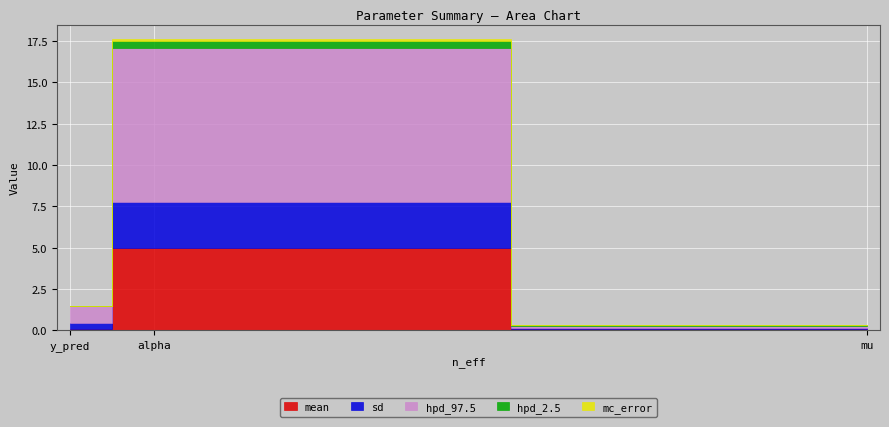

Is it true that mean equals 7.1 at alpha?

False